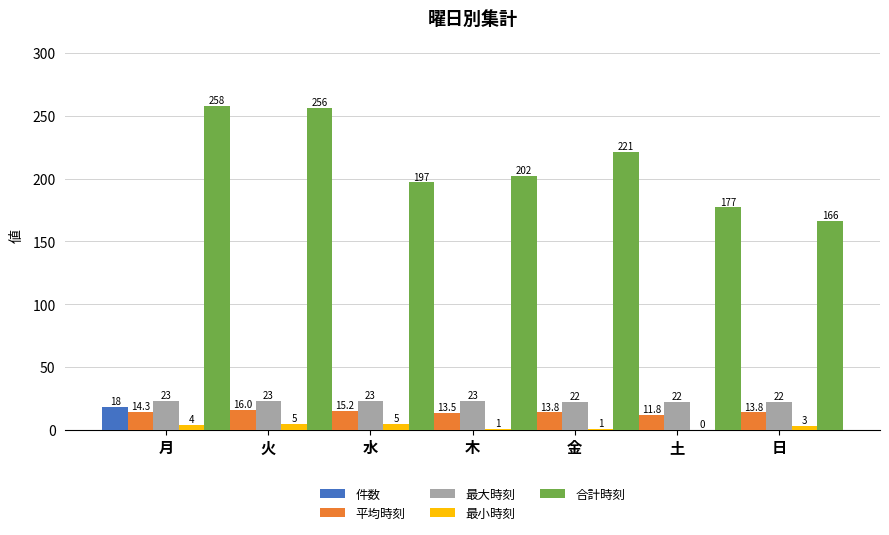

How many data points in 最小時刻 are above 3?

3